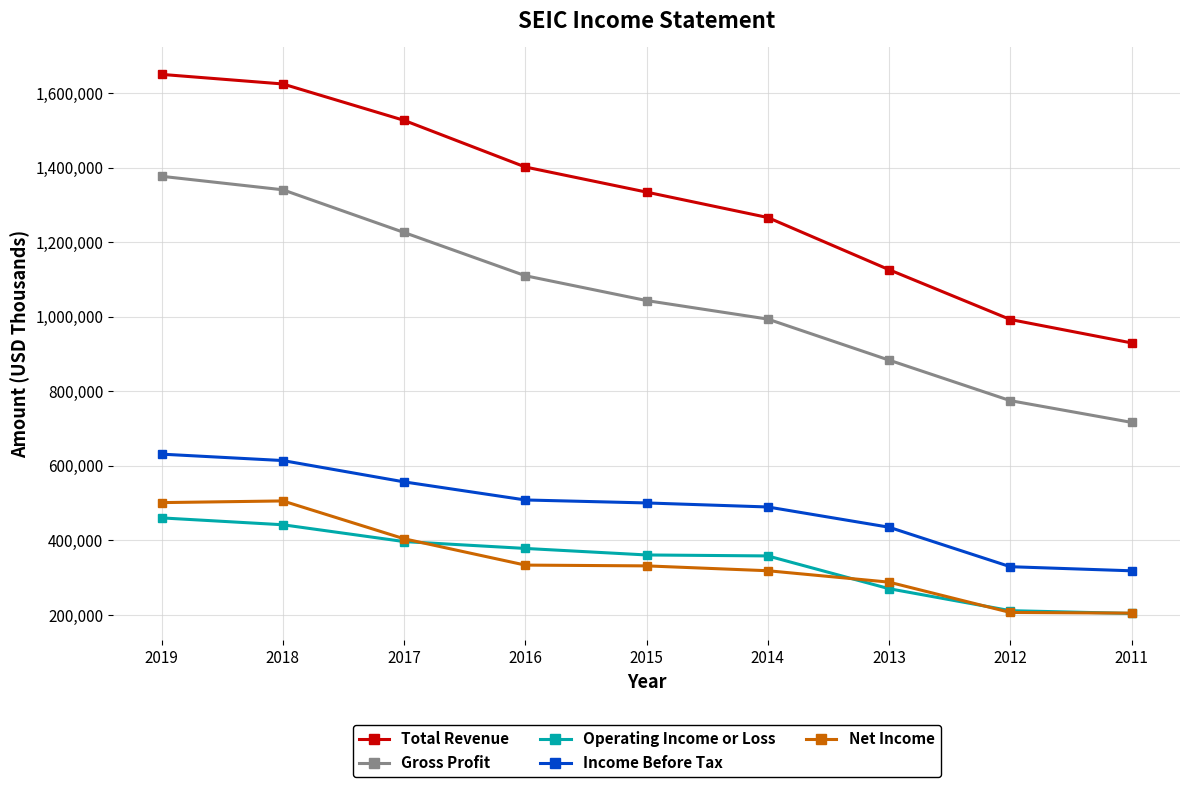

True or false: Gross Profit has a value of 1109900 at 2016.

True